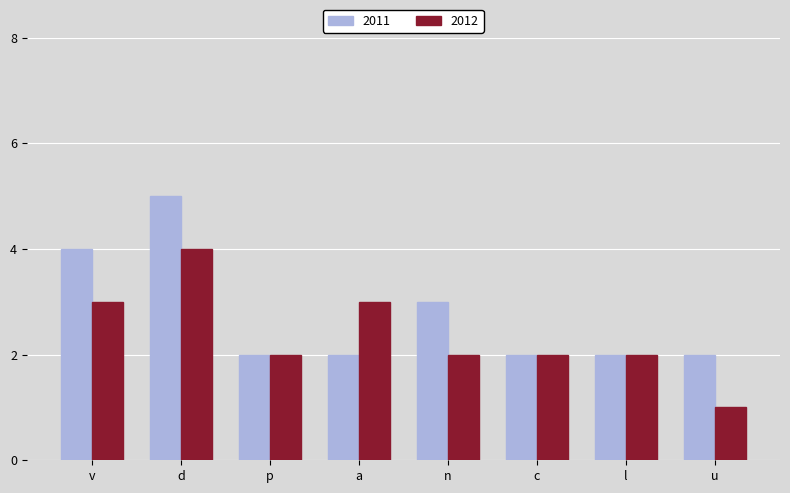

True or false: 2012 has a value of 0 at u.

False